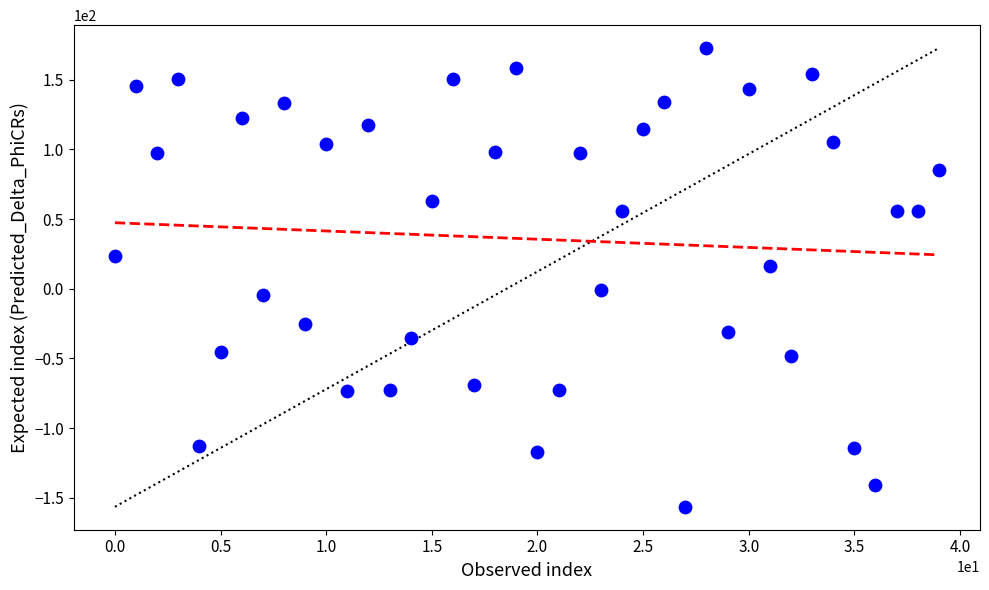

What is the range of Y values (max minus min)?

329.2